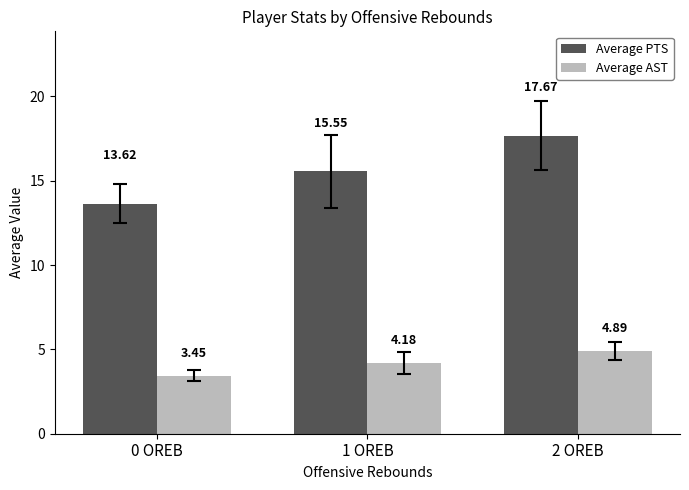

Which series has the widest spread of values?

Average PTS